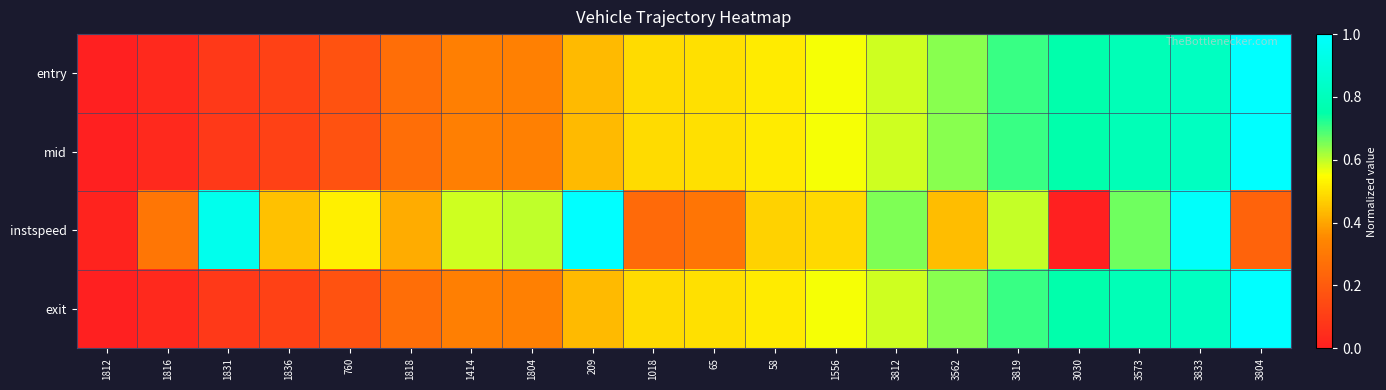

At which category is the sum across all series the highest?

3833